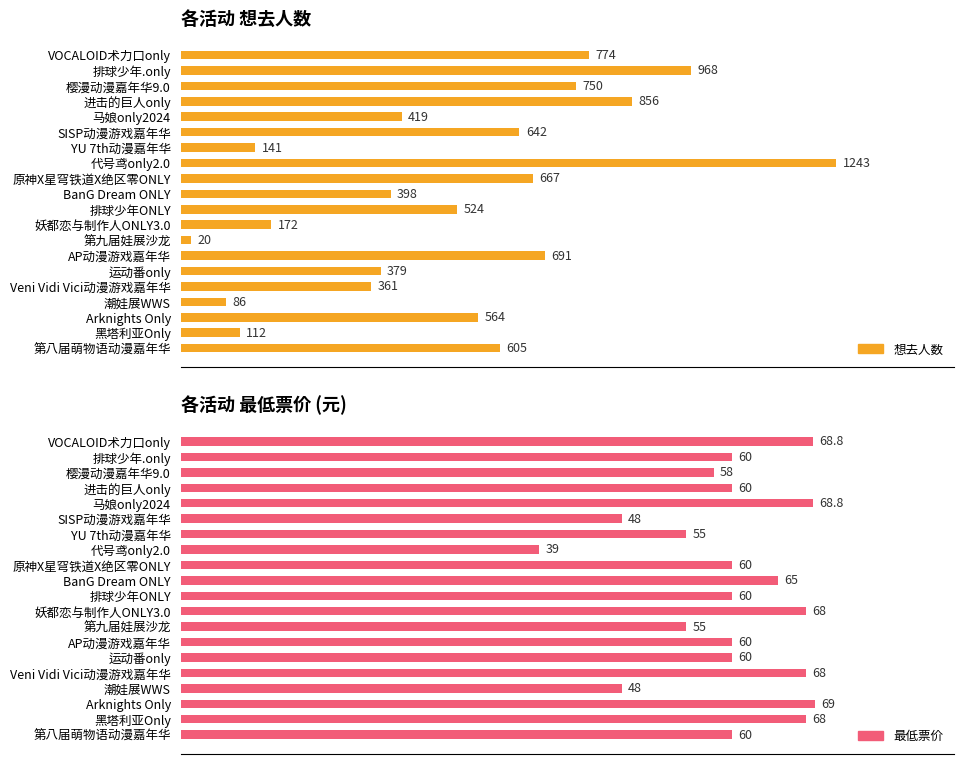

Rank the series by their average value, from lowest to highest.

最低票价, 想去人数